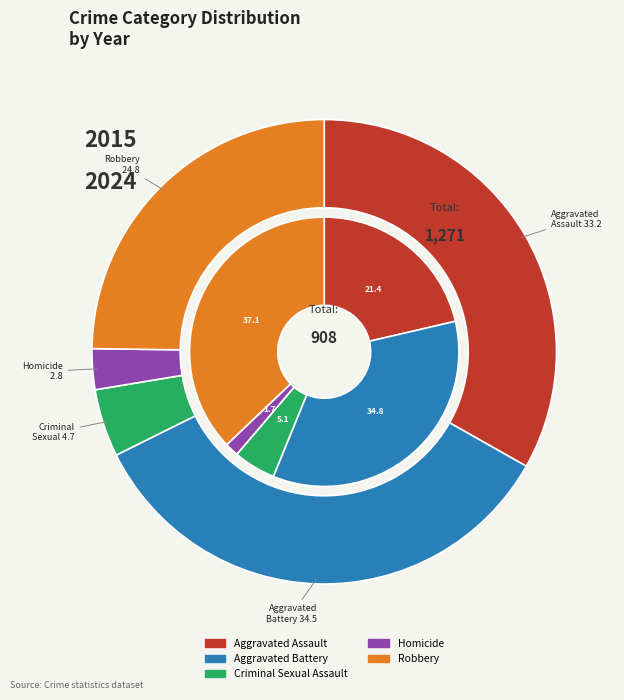

What is the spread (max minus min) of values at Robbery?

22